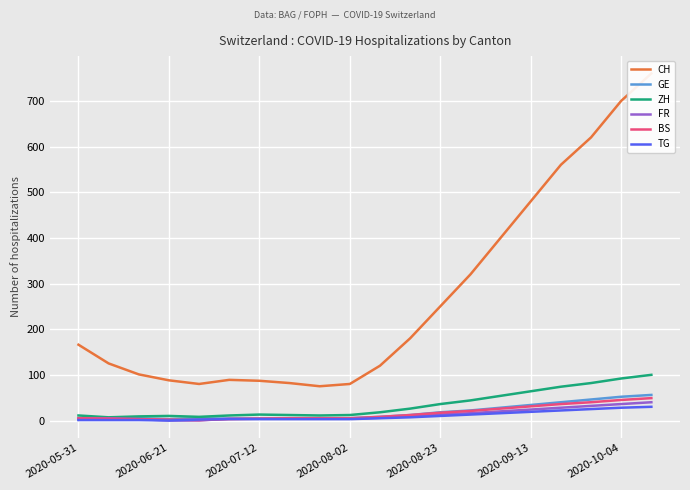

True or false: ZH and BS cross at least once.

False